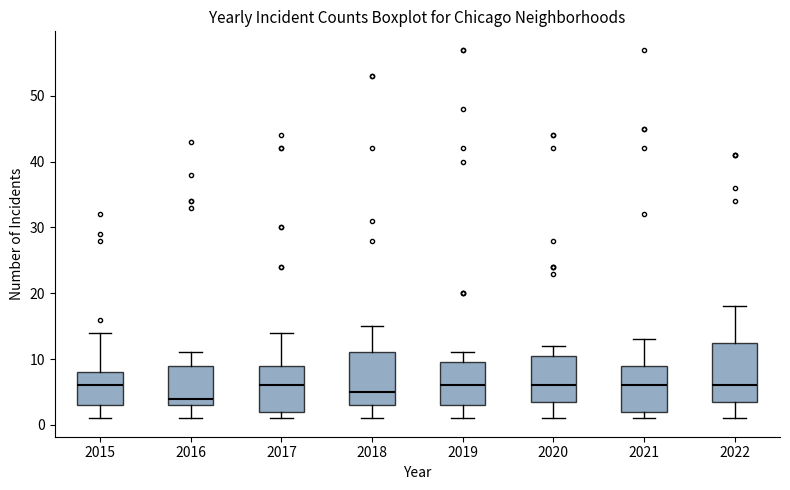

Where does the upper whisker of the box at x = 2021 end on the y-axis? The values are not printed on the chart, so give them approximately, as read against the axis.

13